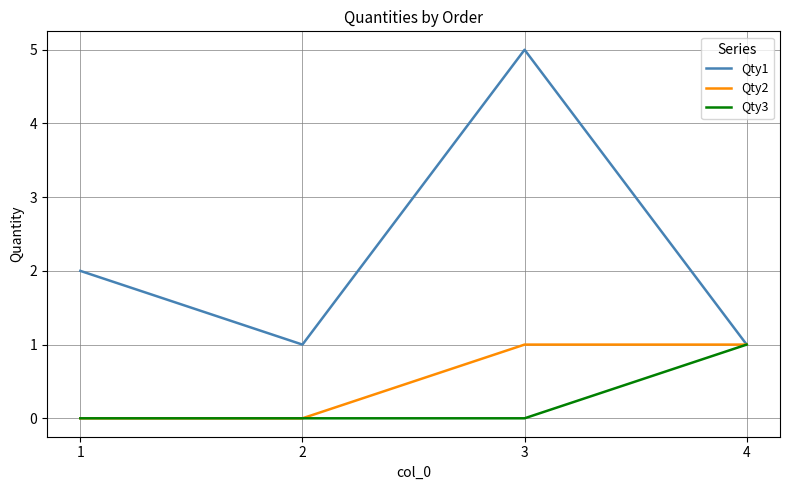

Which series has the widest spread of values?

Qty1